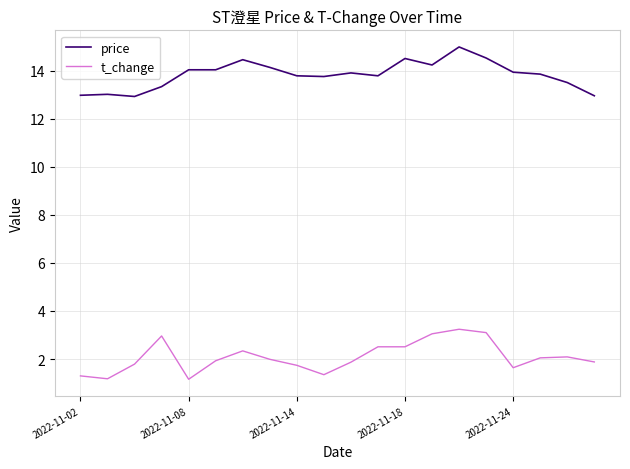

How many series are shown in this chart?

2